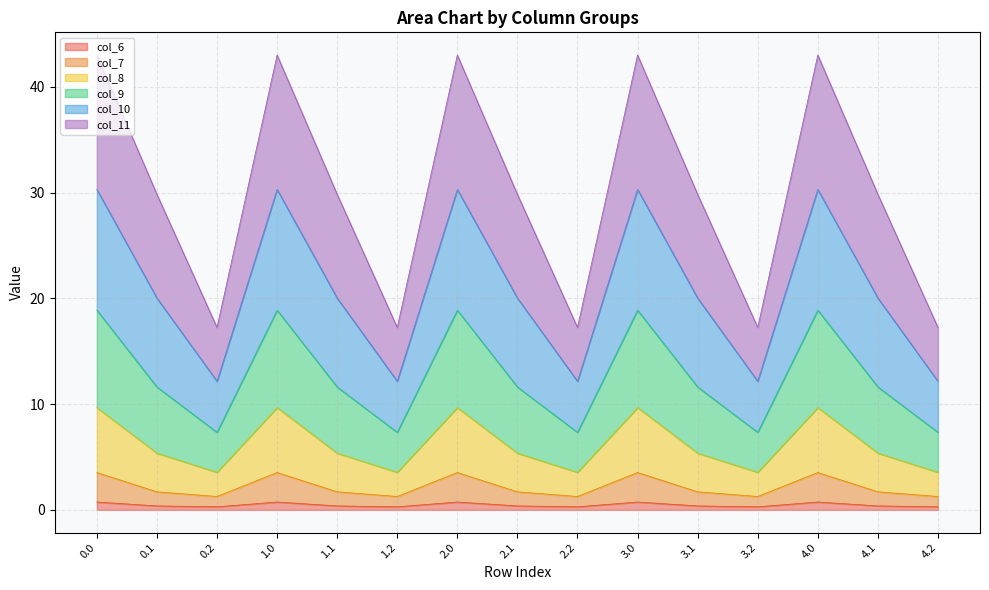

What is the label of the 13th point from the left?

4.0